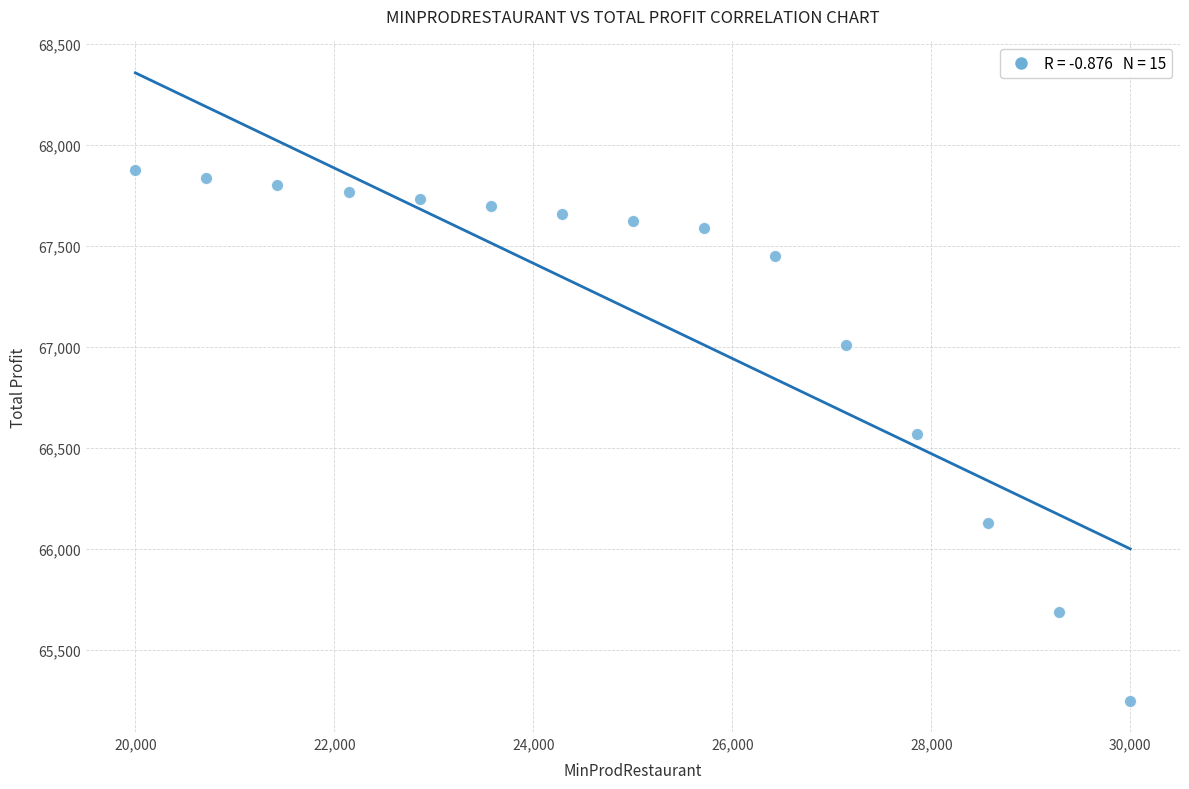

What is the range of X values (max minus min)?

10000.0